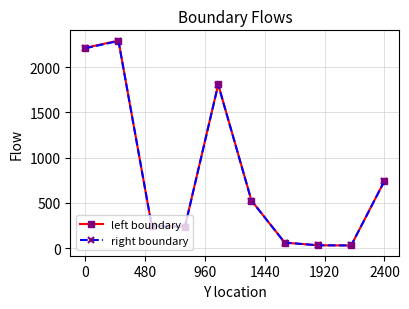

What is the value of the right boundary point at the 10th from the left?

739.8